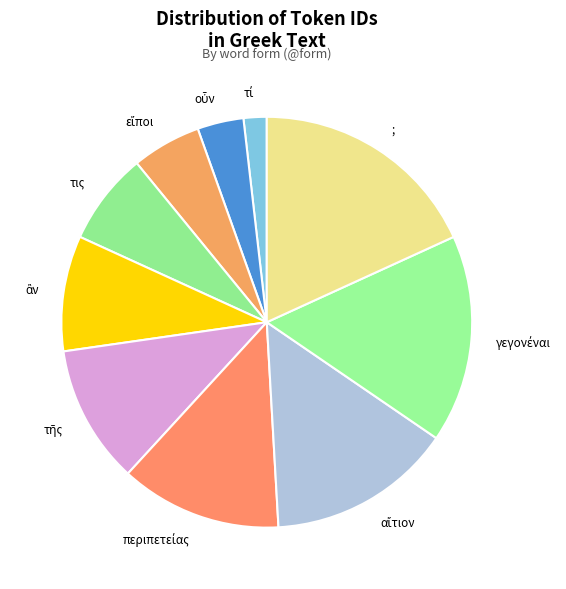

True or false: τις accounts for 7% of the total.

True